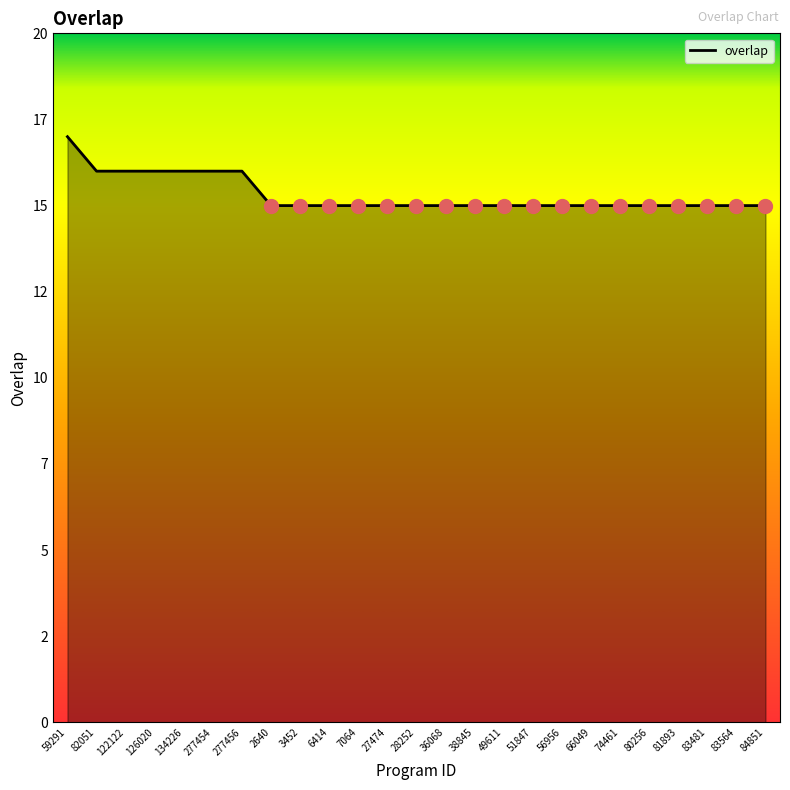

Is it true that the value at 134226 is 16?

True